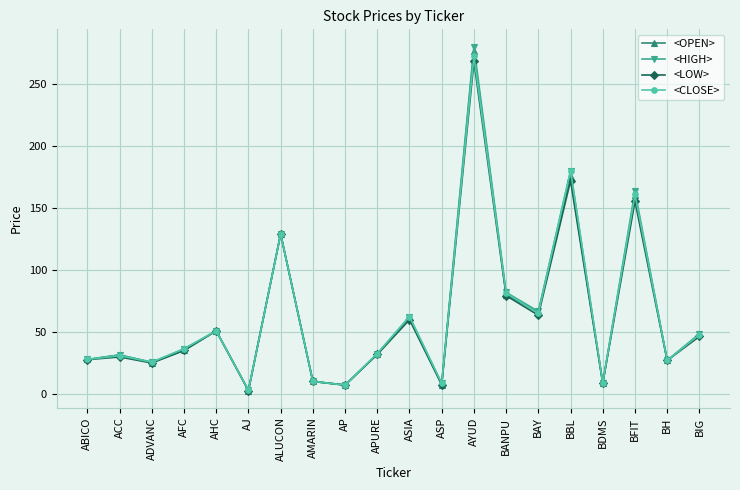

Which series has the widest spread of values?

<HIGH>